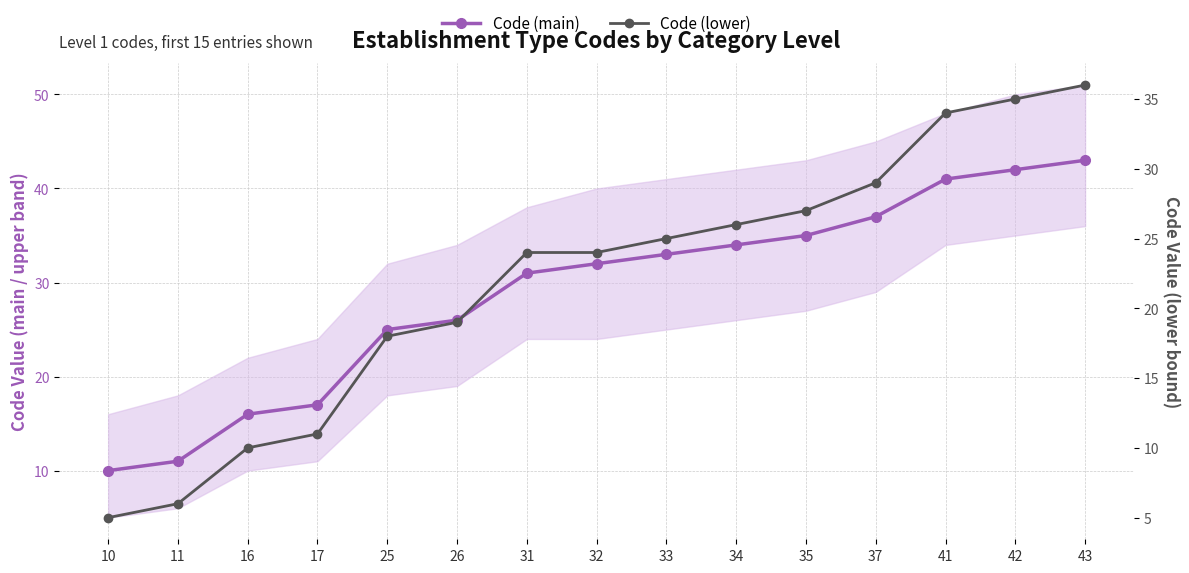

What is the value of the Code (main) point at the 11th from the left?

35